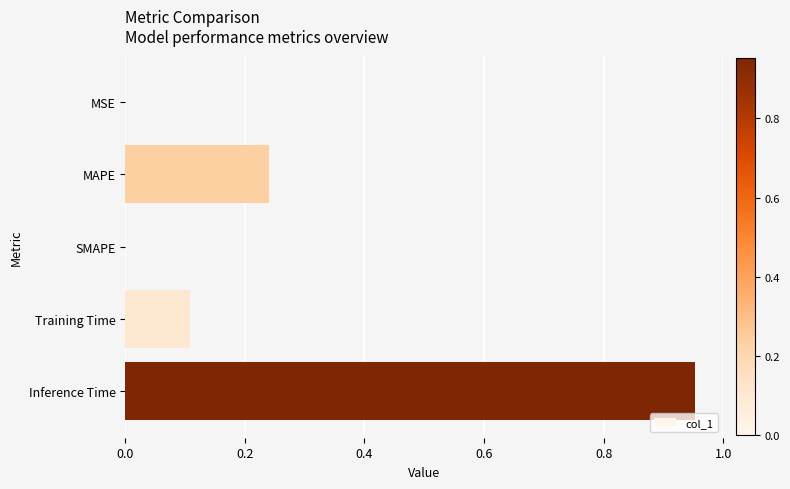

The chart shows a value of -0.4 at SMAPE. True or false?

False